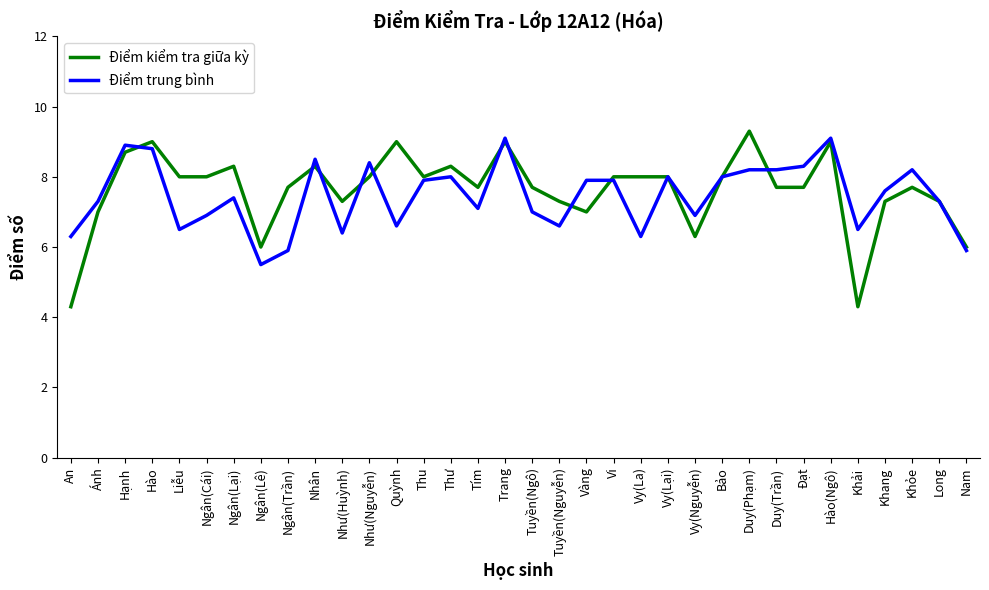

Reading left to right, transcribe all the data shown in this chart.

Điểm kiểm tra giữa kỳ: 4.3	7.0	8.7	9.0	8.0	8.0	8.3	6.0	7.7	8.3	7.3	8.0	9.0	8.0	8.3	7.7	9.0	7.7	7.3	7.0	8.0	8.0	8.0	6.3	8.0	9.3	7.7	7.7	9.0	4.3	7.3	7.7	7.3	6.0
Điểm trung bình: 6.3	7.3	8.9	8.8	6.5	6.9	7.4	5.5	5.9	8.5	6.4	8.4	6.6	7.9	8.0	7.1	9.1	7.0	6.6	7.9	7.9	6.3	8.0	6.9	8.0	8.2	8.2	8.3	9.1	6.5	7.6	8.2	7.3	5.9